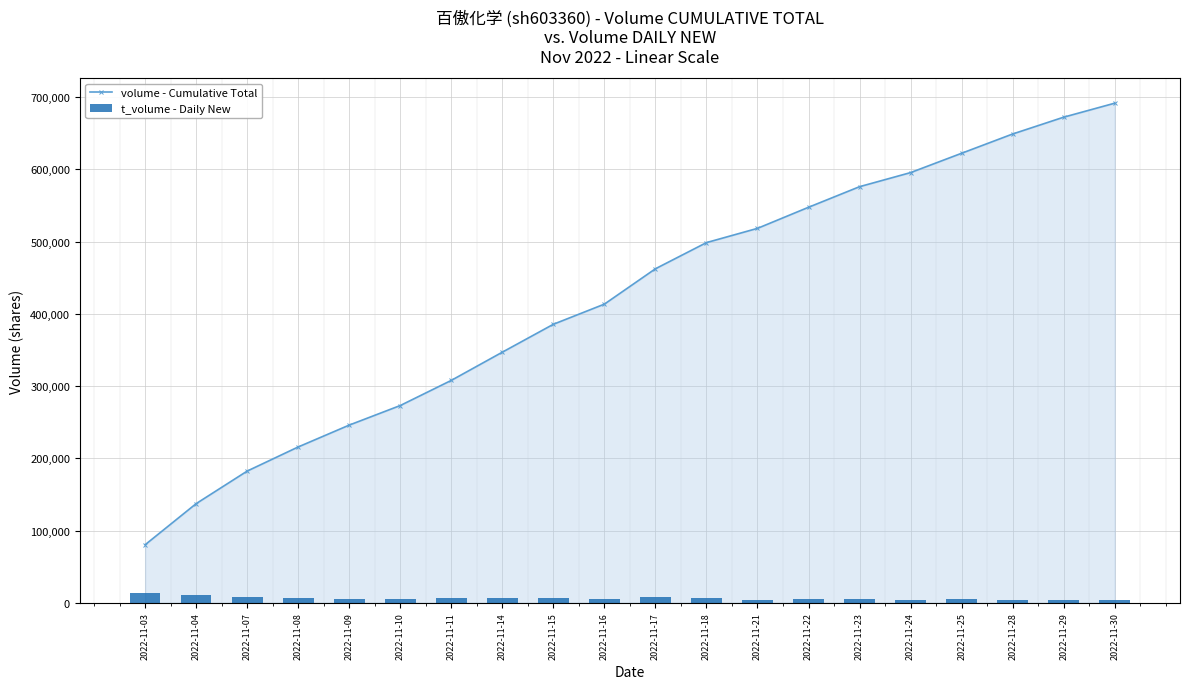

Which category has the highest value across all series?

2022-11-30